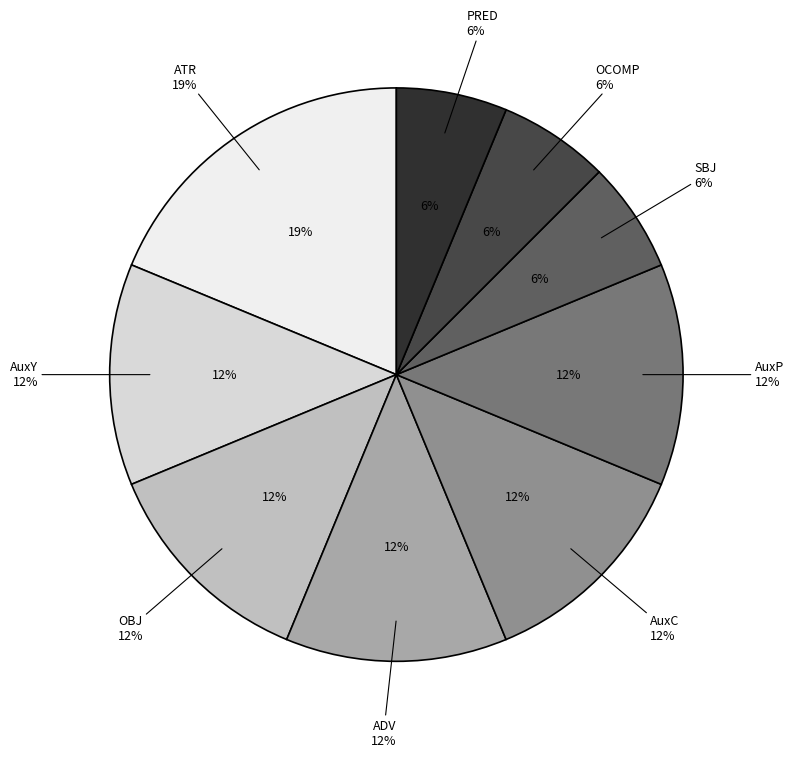

What is the smallest slice in the pie chart?

SBJ